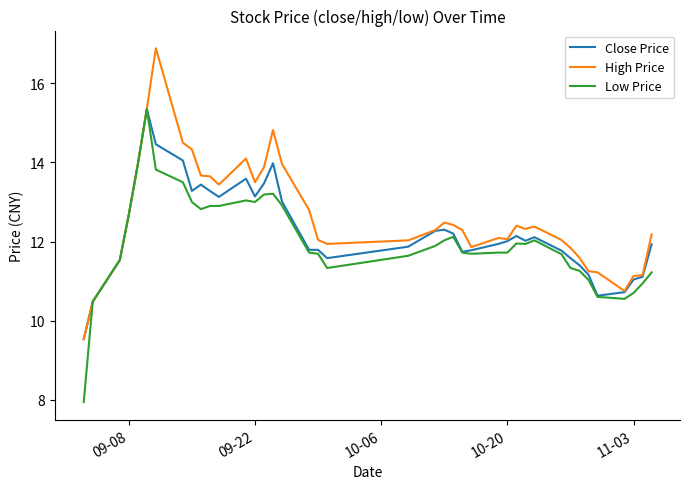

What is the greatest value displayed?

16.9